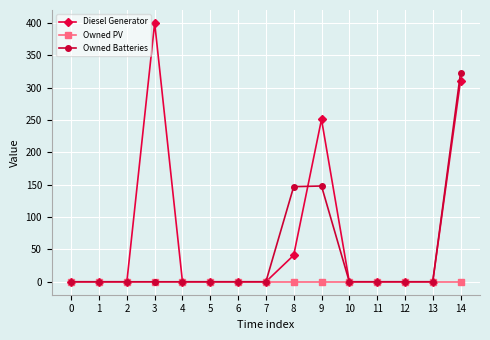

List the series in order of their overall mean, highest first.

Diesel Generator, Owned Batteries, Owned PV